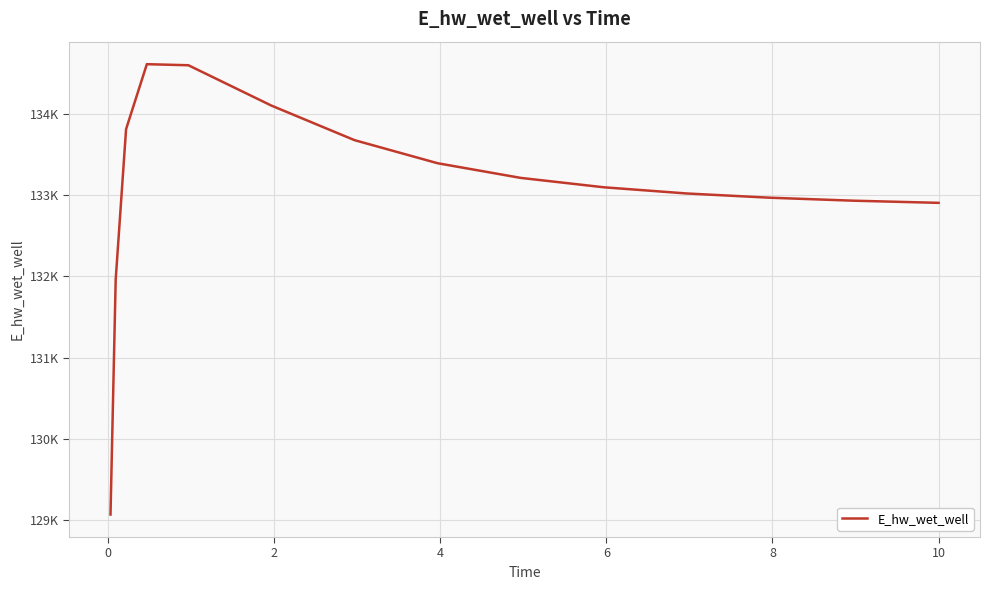

Does the chart display data point markers on the line(s)?

No